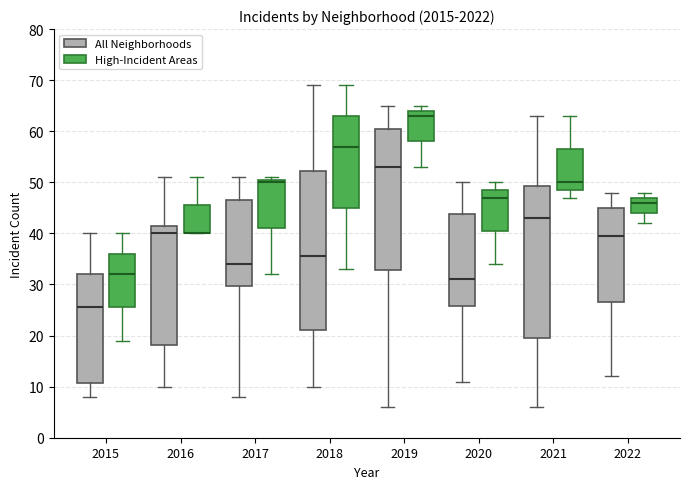

Comparing the boxes themselves (not the whiskers), which one is the tallest?

2018 (All Neighborhoods)